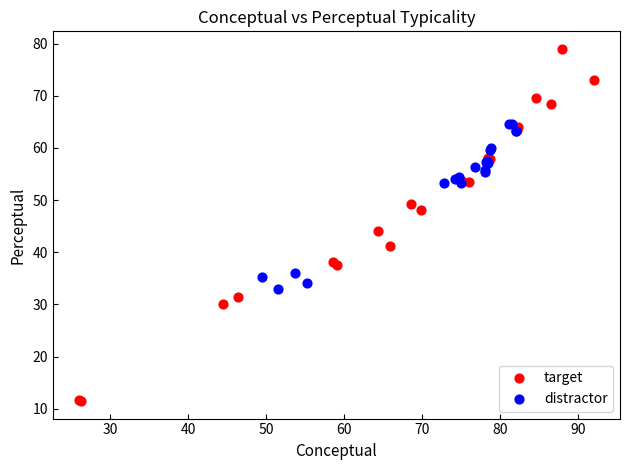

Which series reaches the maximum Y coordinate?

target